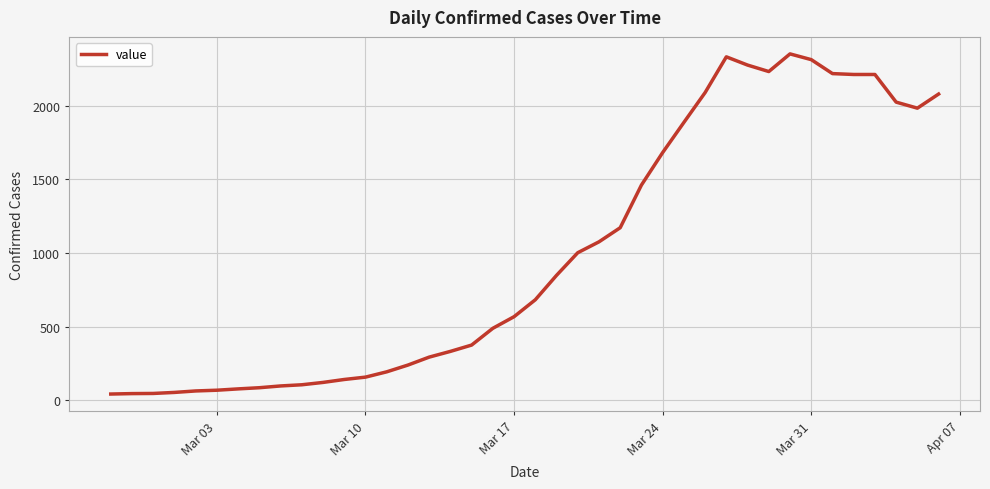

What is the difference between the maximum and minimum values?

2313